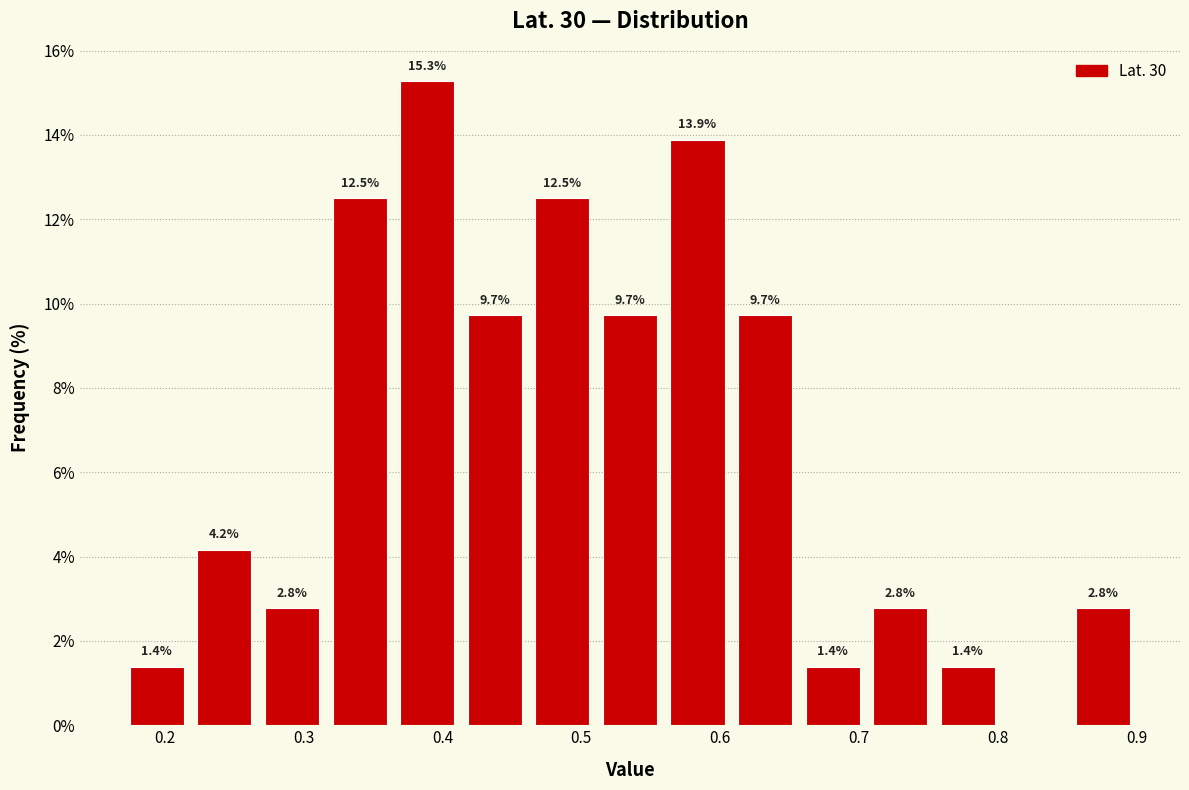

Over which range of the x-axis is the bar tallest?

0.36 to 0.41